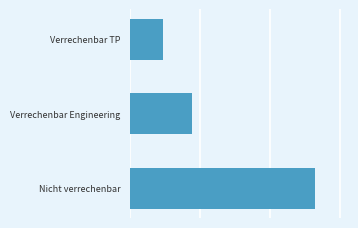

Does the chart contain any negative values?

No